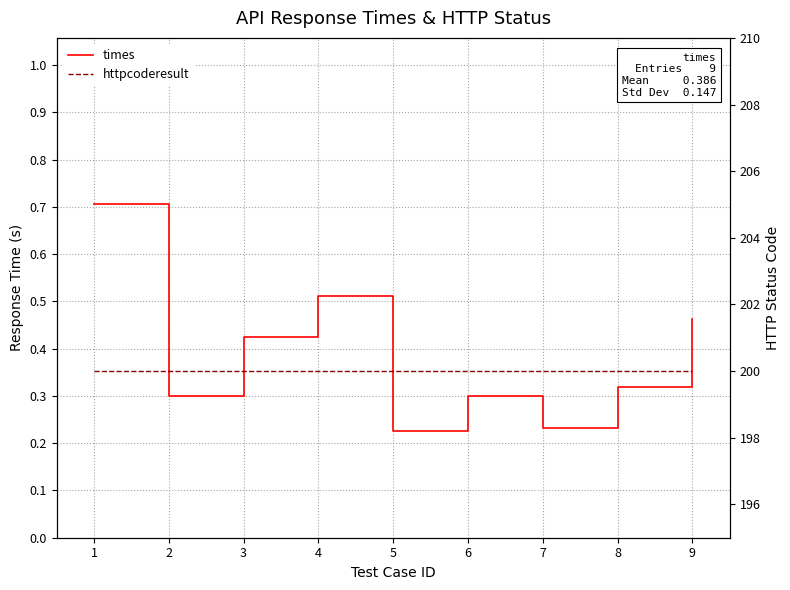

In times, how many points are lower than both neighbors (excluding endpoints)?

3